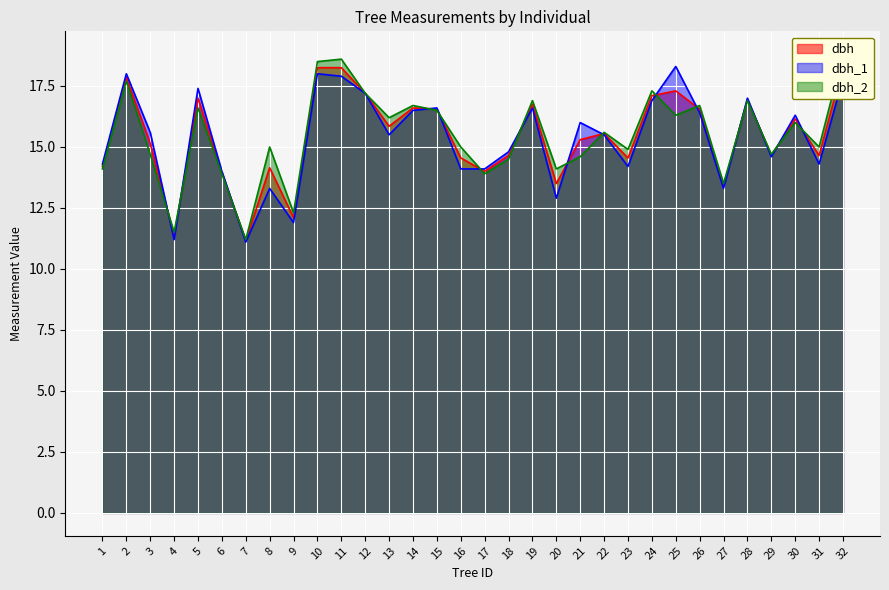

At which label does dbh_2 reach its peak?

32